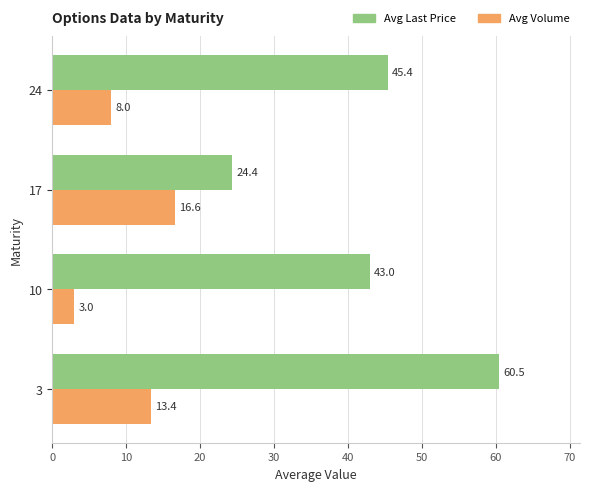

The value of Avg Volume at 17 is 16.6. True or false?

True